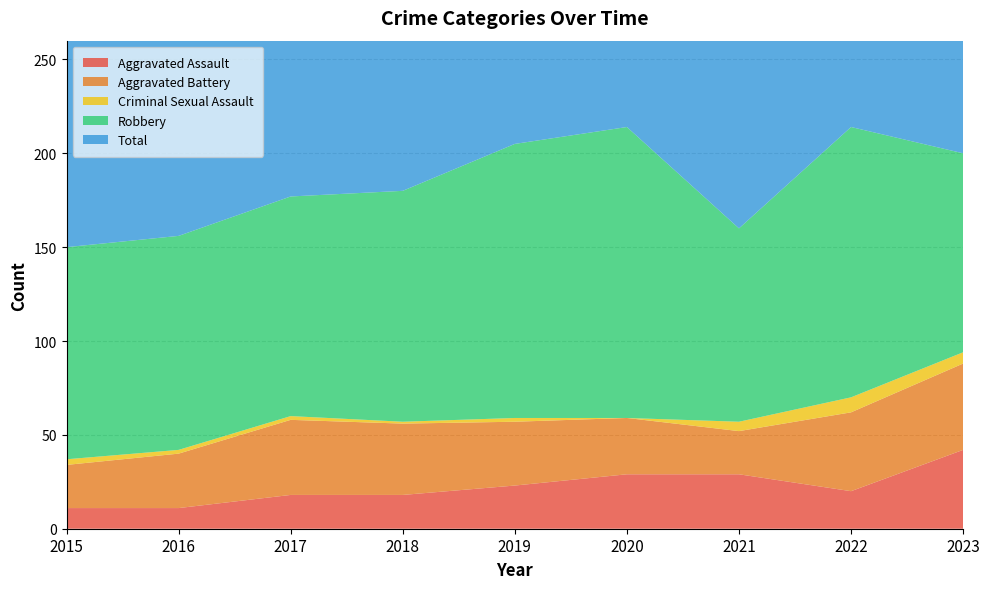

Reading right to left, transcribe all the data shown in this chart.

Aggravated Assault: 42	20	29	29	23	18	18	11	11
Aggravated Battery: 46	42	23	30	34	38	40	29	23
Criminal Sexual Assault: 6	8	5	0	2	1	2	2	3
Robbery: 106	144	103	155	146	123	117	114	113
Total: 201	214	160	215	205	180	177	156	150